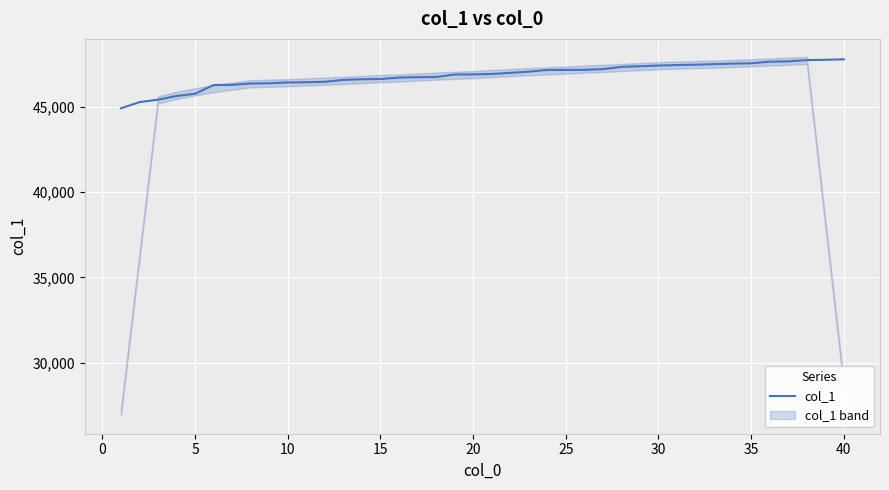

What is the maximum value for col_1?

47770